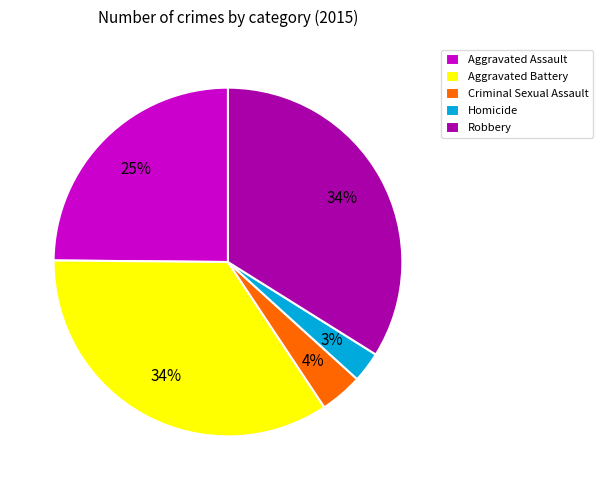

True or false: Homicide accounts for 3% of the total.

True